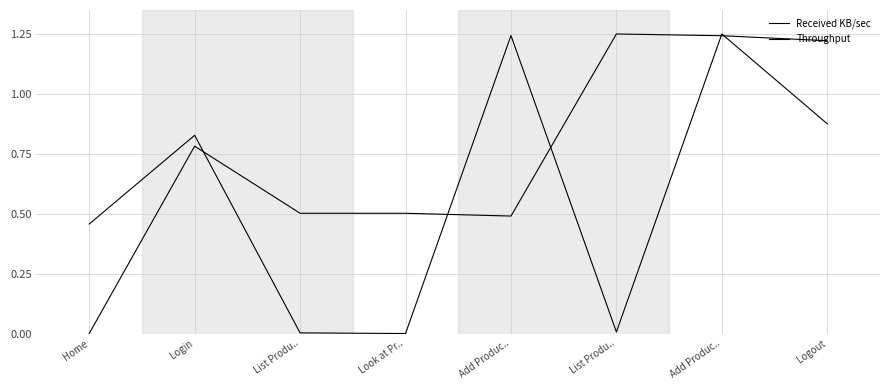

Does the chart display data point markers on the line(s)?

No